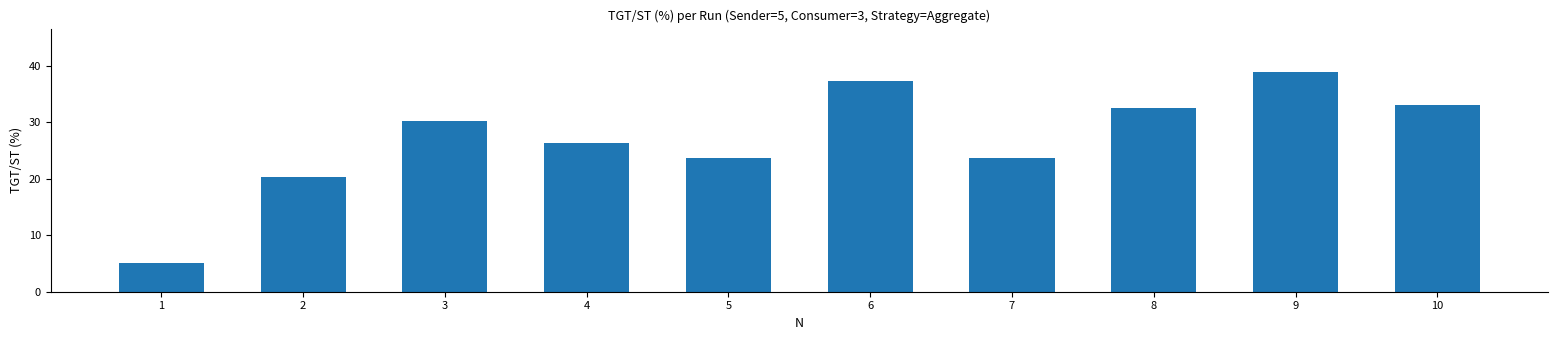

What is the approximate value at 6?

37.3